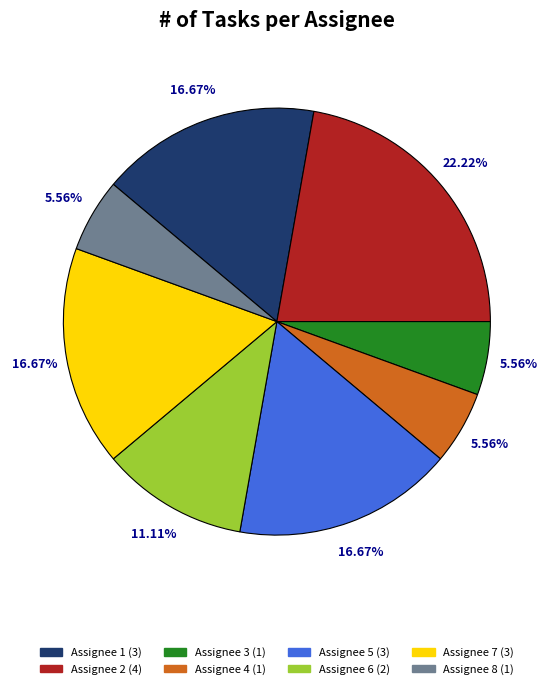

To the nearest percent, what is the difference between the largest and smallest slice percentages?

17%